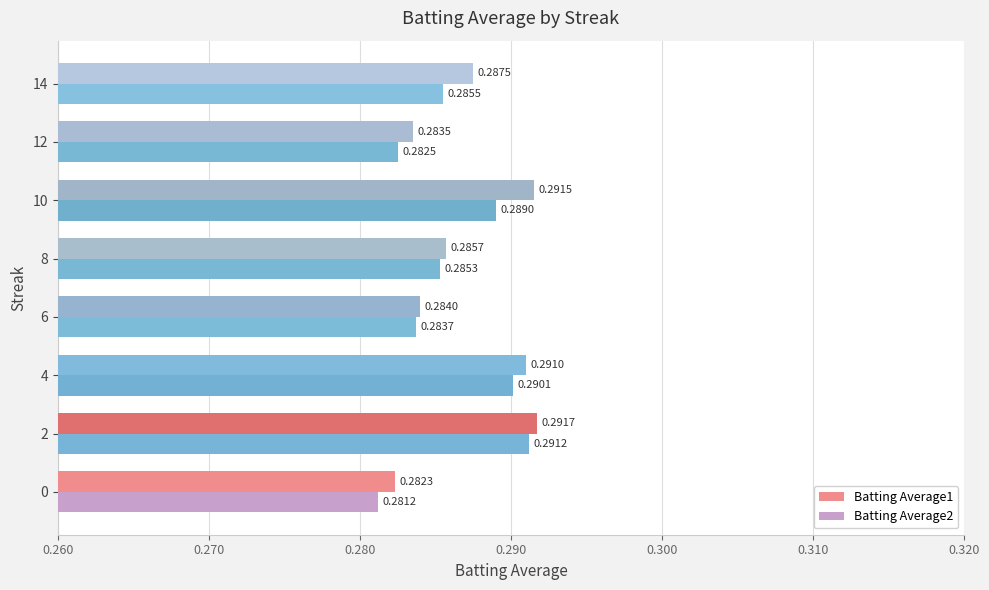

What is the sum of the Batting Average2 values at 2 and 14?

0.6